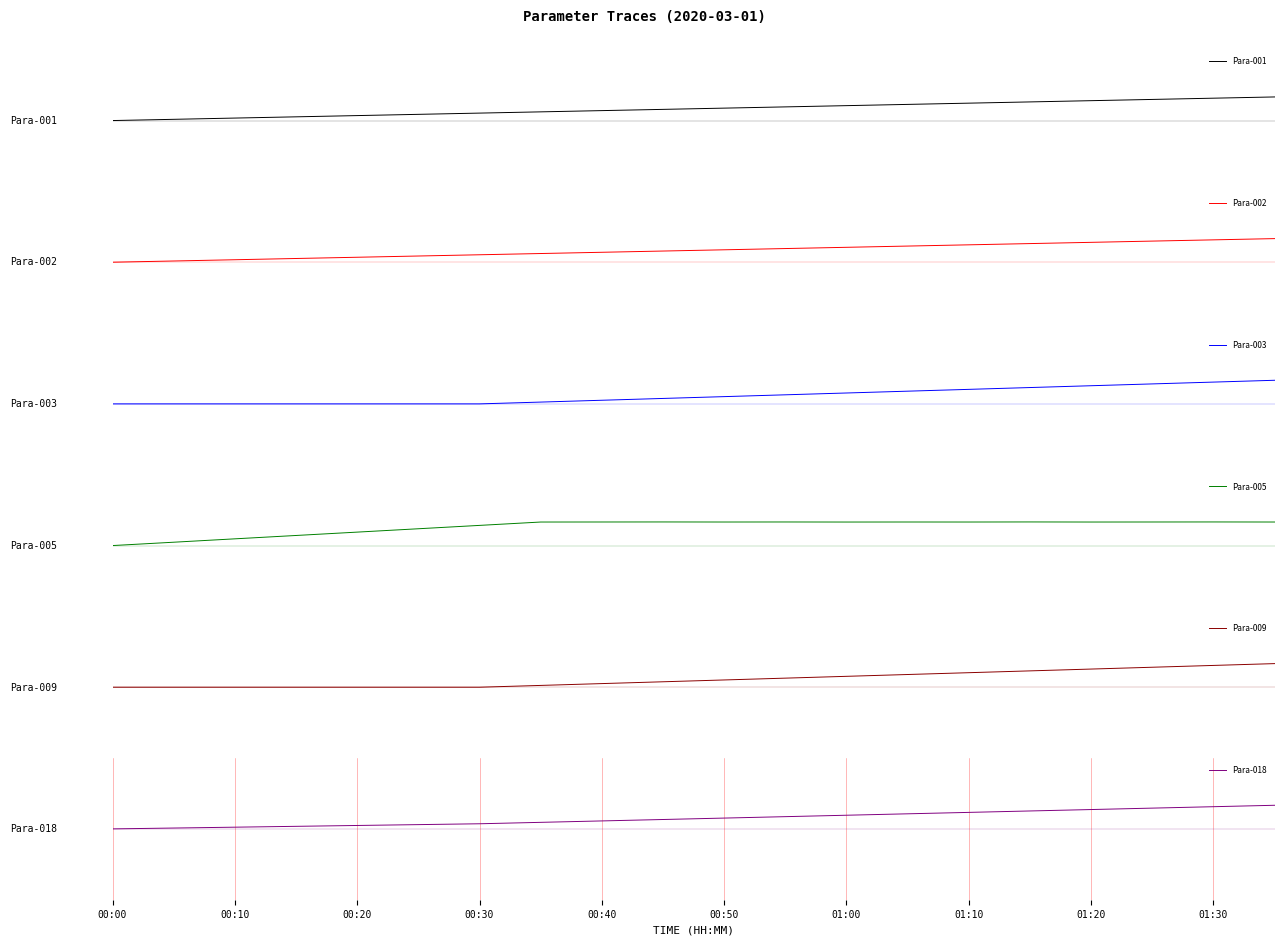

Which label corresponds to the smallest value in the chart?

00:00